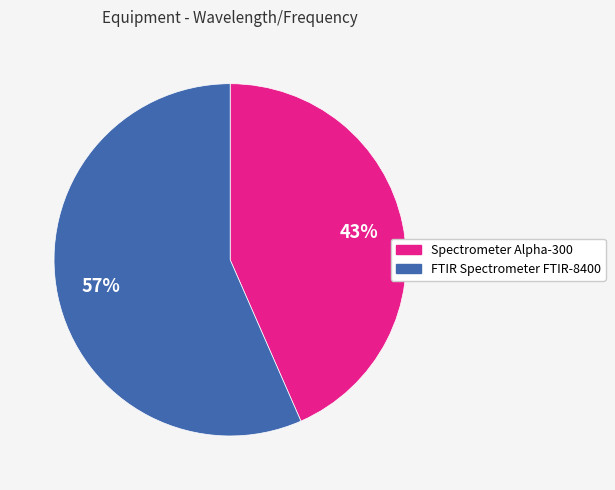

Rank the categories by value from lowest to highest.

Spectrometer Alpha-300, FTIR Spectrometer FTIR-8400